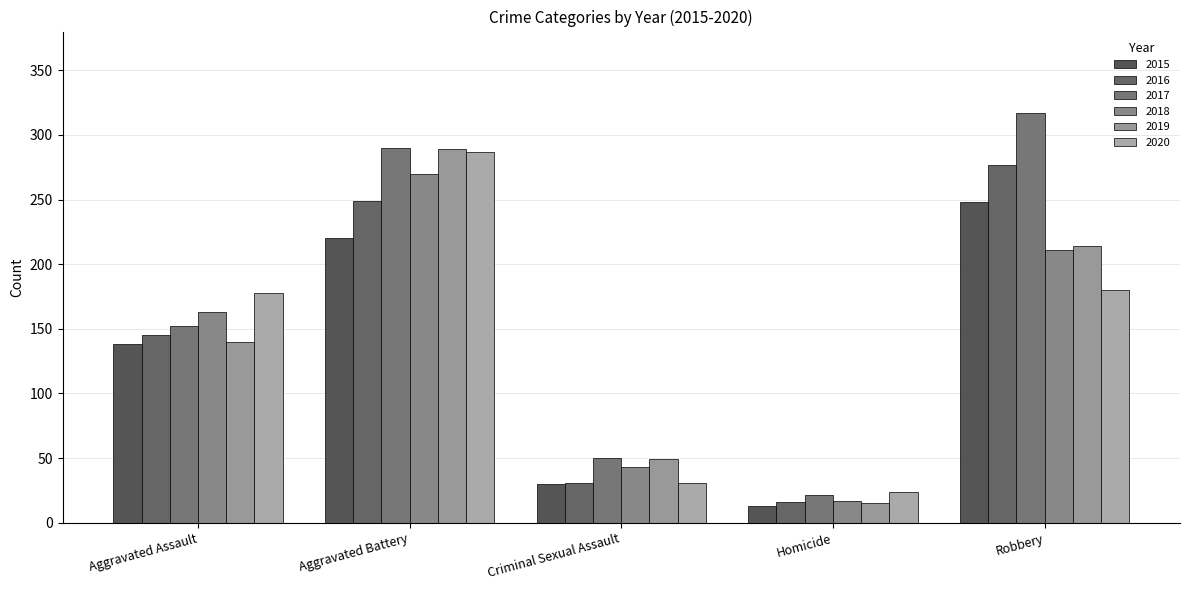

Which has a higher value, Robbery or Homicide?

Robbery